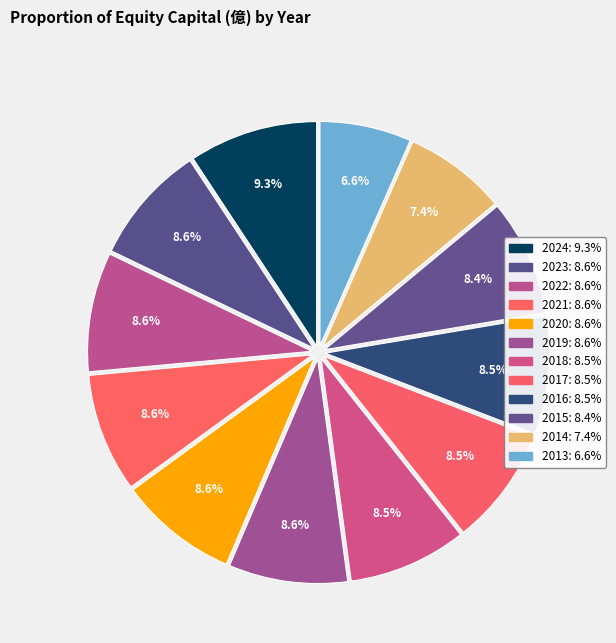

What percentage is the 2015 slice, to the nearest percent?

8%